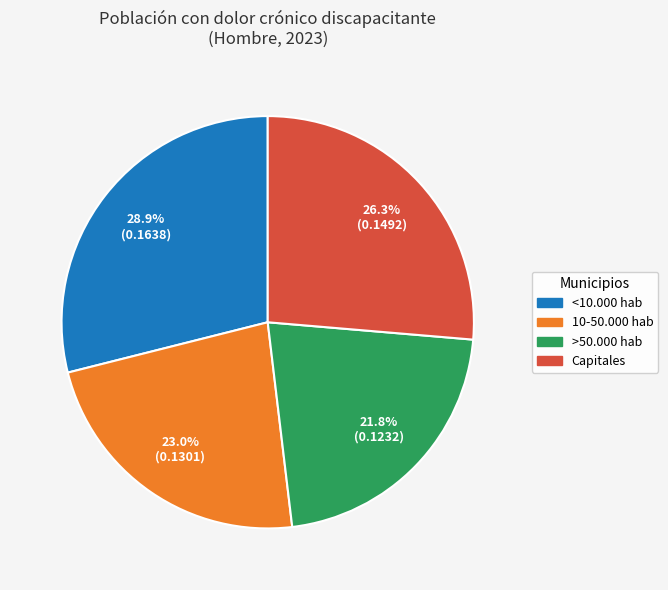

Do 10-50.000 hab and Capitales together represent more than half of the pie?

No